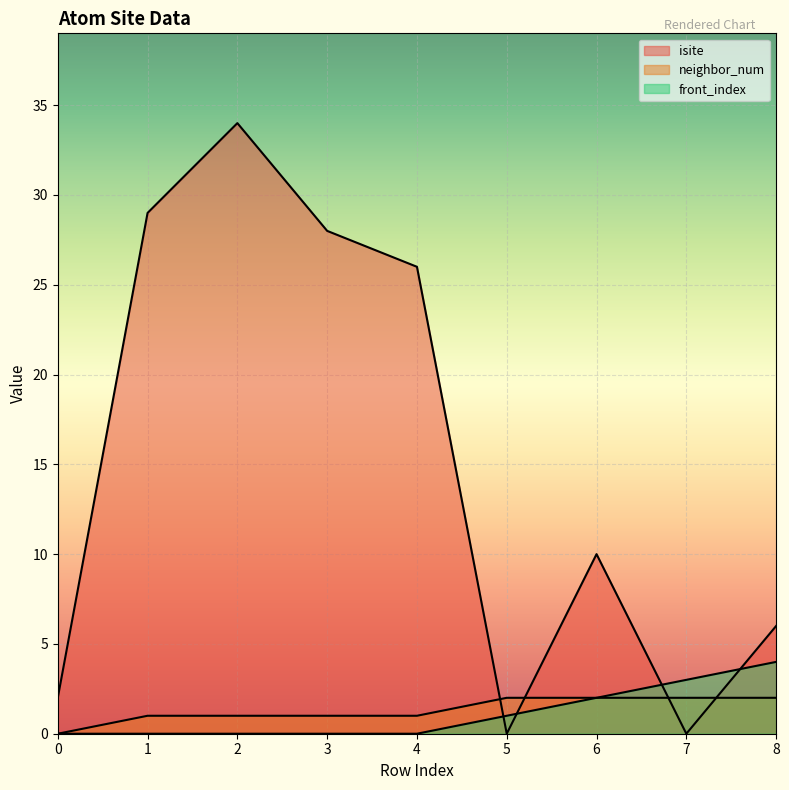

How many categories are shown in the chart?

9